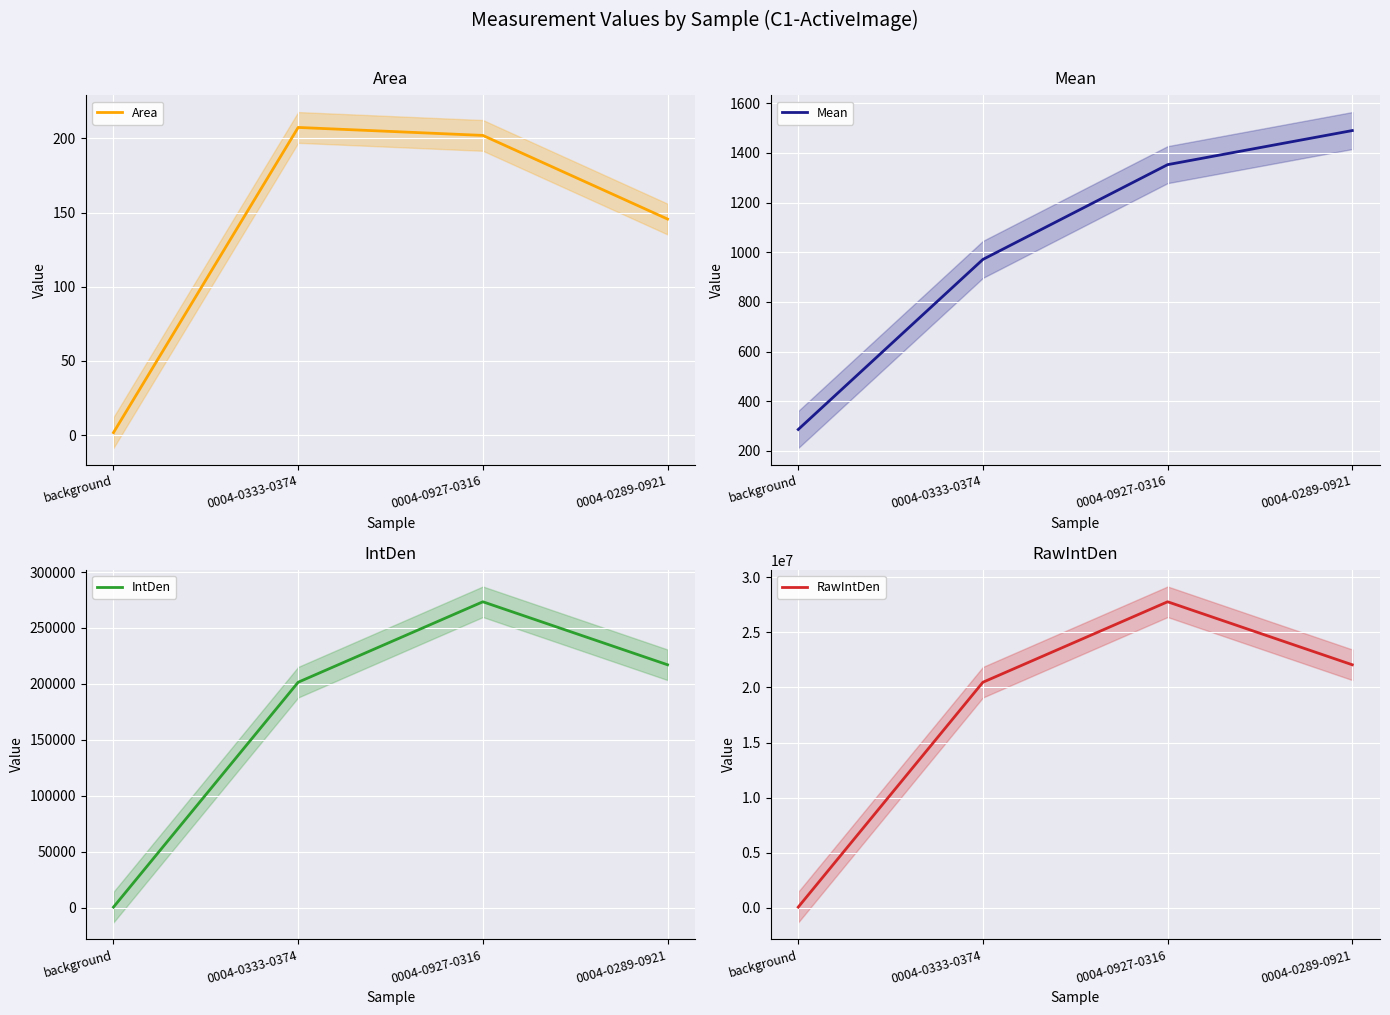

What is the sum of the RawIntDen values at 0004-0289-0921 and 0004-0927-0316?

49848235